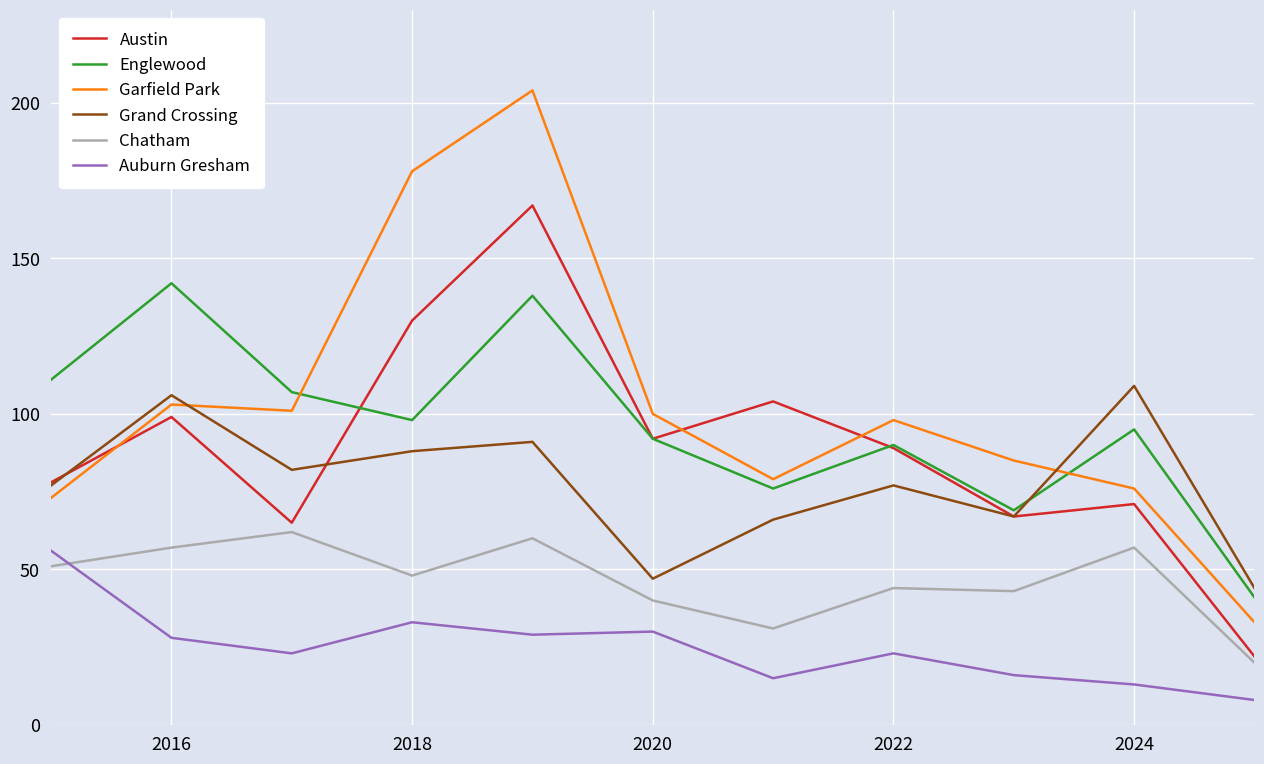

Which series has the largest range (max minus min)?

Garfield Park